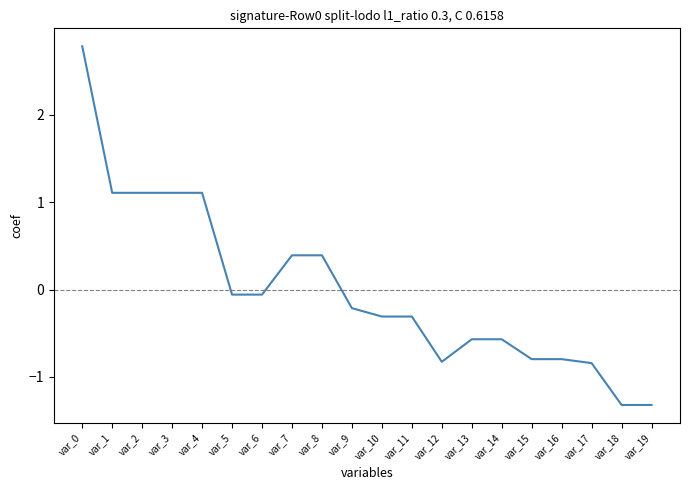

Which category has the highest value across all series?

var_0